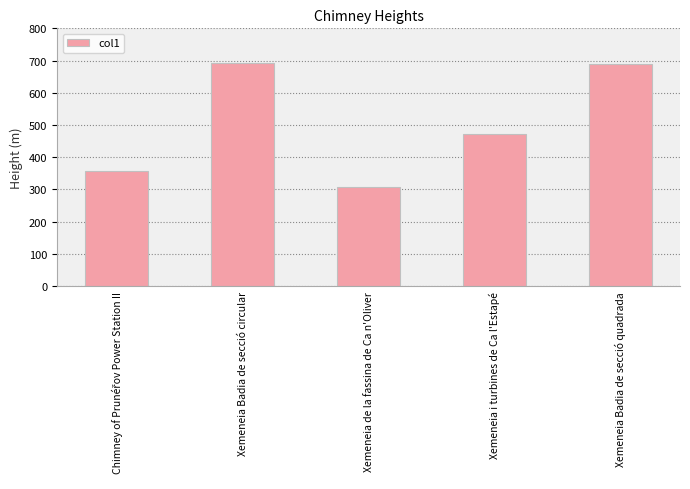

What is the minimum value shown in the chart?

309